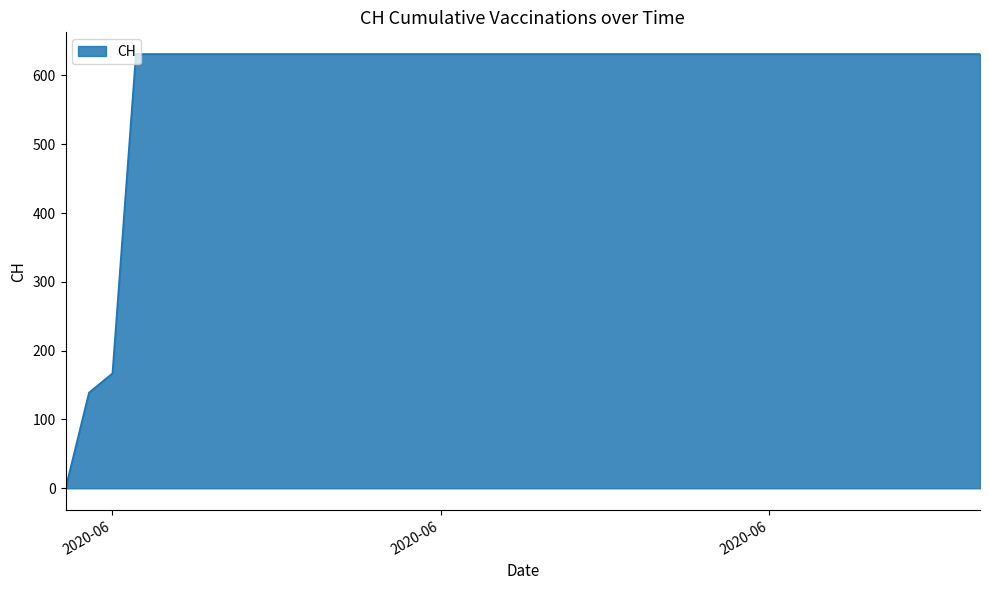

What is the greatest value displayed?

631